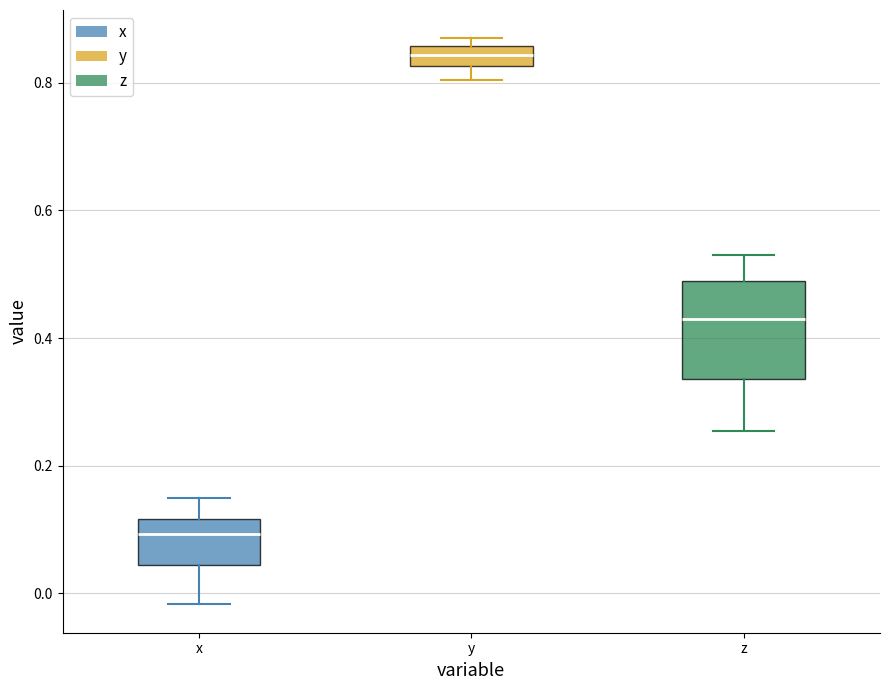

Reading left to right, read every box against the y-axis: the position of its median line, the range the box covers, and the ends of its whiskers. The values are not printed on the chart, so give them approximately, as read against the axis.

x: median 0.10, box 0.04 to 0.12, whiskers -0.02 to 0.14
y: median 0.84, box 0.82 to 0.86, whiskers 0.80 to 0.86 (just above the box's upper edge)
z: median 0.42, box 0.34 to 0.48, whiskers 0.26 to 0.52